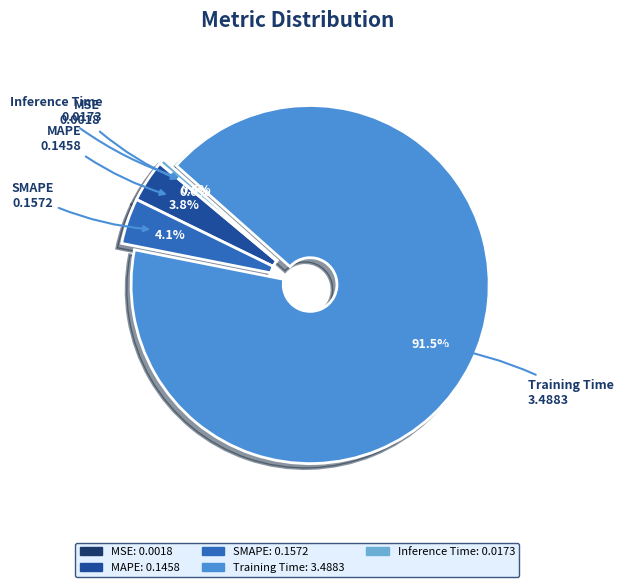

Which category has the biggest portion of the pie?

Training Time